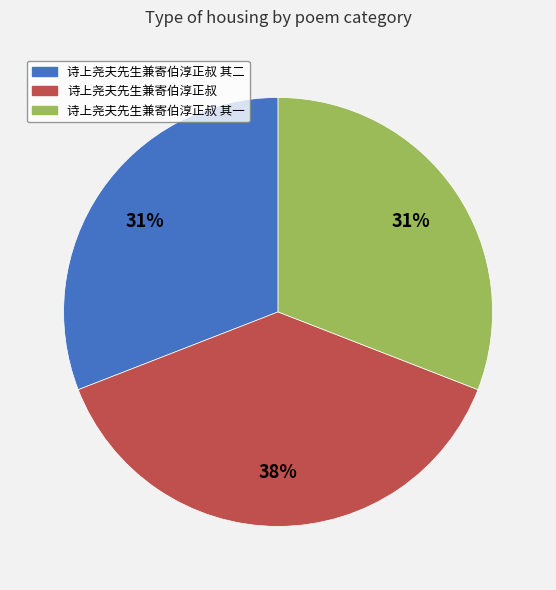

To the nearest percent, what is the difference between the largest and smallest slice percentages?

7%